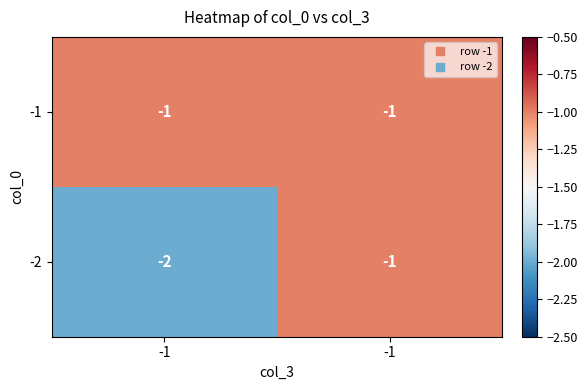

How many values in the -2 series are below -1?

1